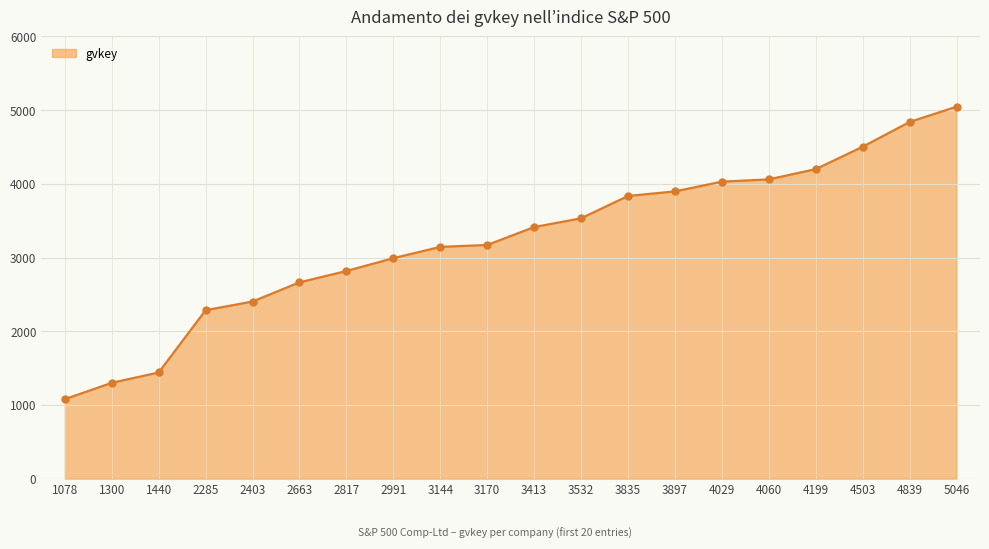

True or false: the data has more than 2 interior local peaks.

False